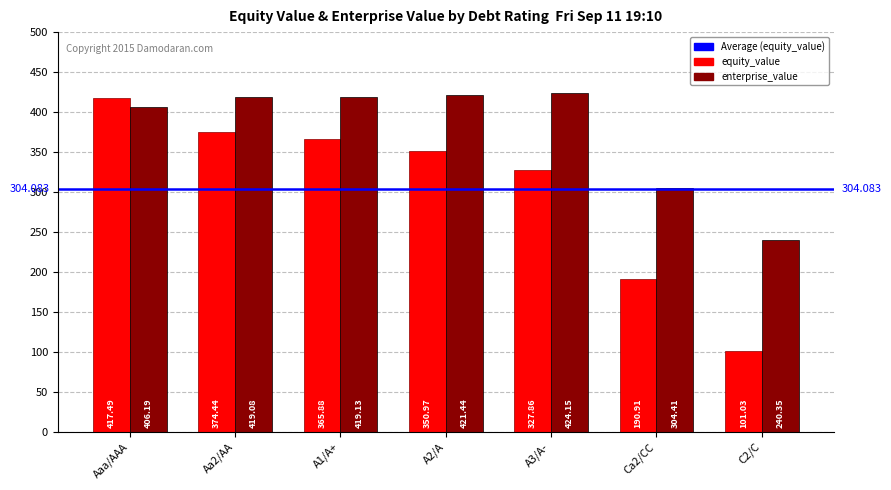

What is the label of the 3rd bar from the right?

A3/A-